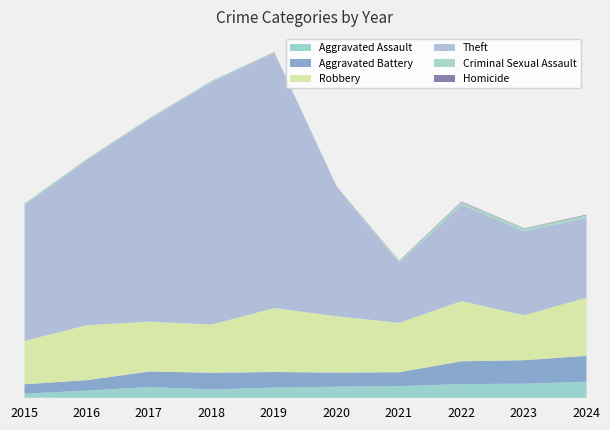

At how many categories does at least one series exceed 88?

10